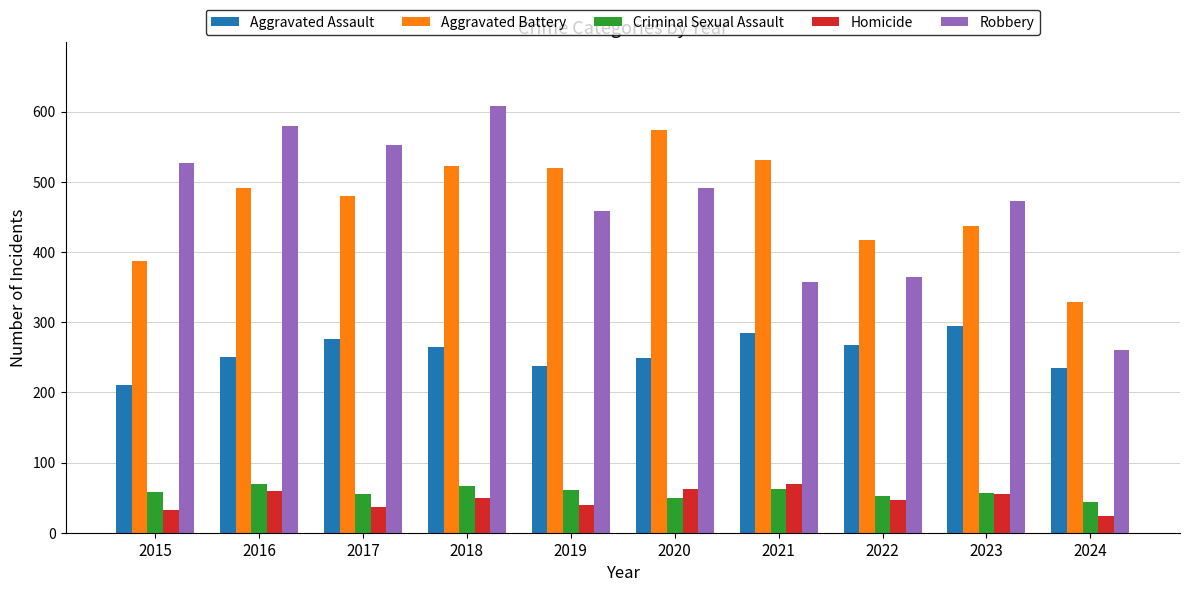

How many series are shown in this chart?

5